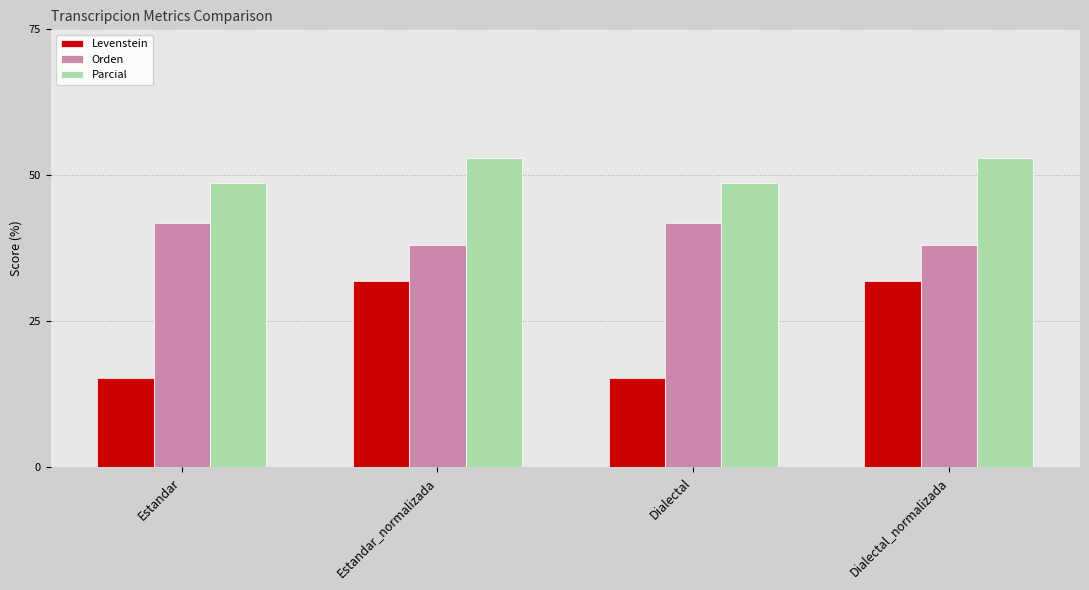

List the series in order of their overall mean, lowest first.

Levenstein, Orden, Parcial